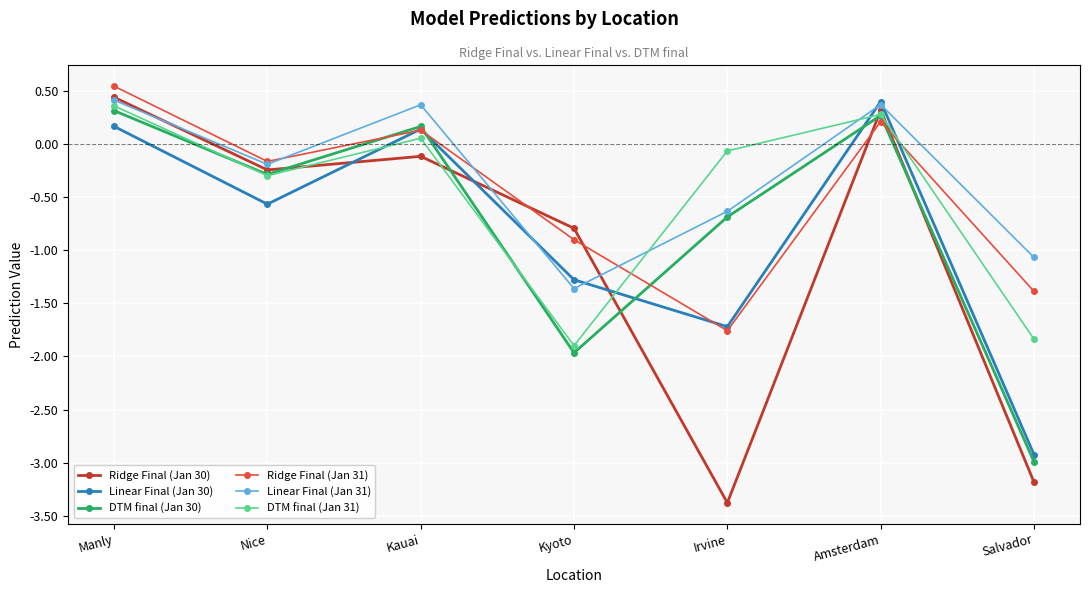

Read the Linear Final (Jan 31) value at Irvine.

-0.6